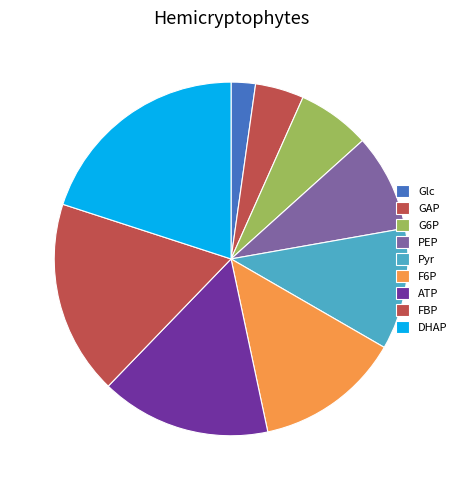

To the nearest percent, what percentage of the pie is DHAP?

20%